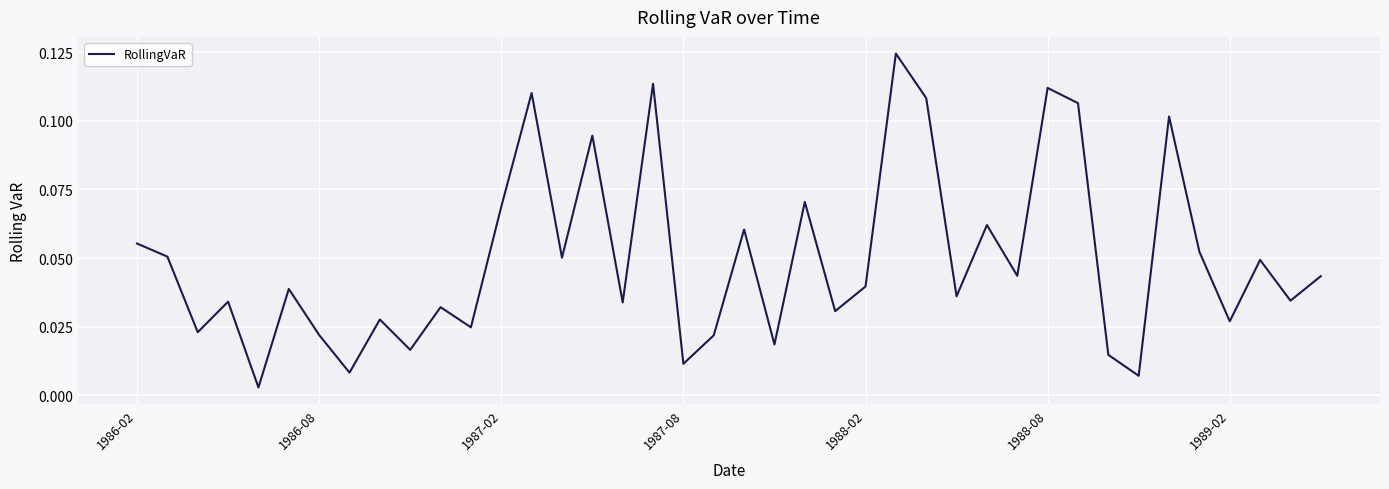

Reading right to left, what are all the values shown in this chart?

0.0	0.0	0.0	0.0	0.1	0.1	0.0	0.0	0.1	0.1	0.0	0.1	0.0	0.1	0.1	0.0	0.0	0.1	0.0	0.1	0.0	0.0	0.1	0.0	0.1	0.1	0.1	0.1	0.0	0.0	0.0	0.0	0.0	0.0	0.0	0.0	0.0	0.0	0.1	0.1